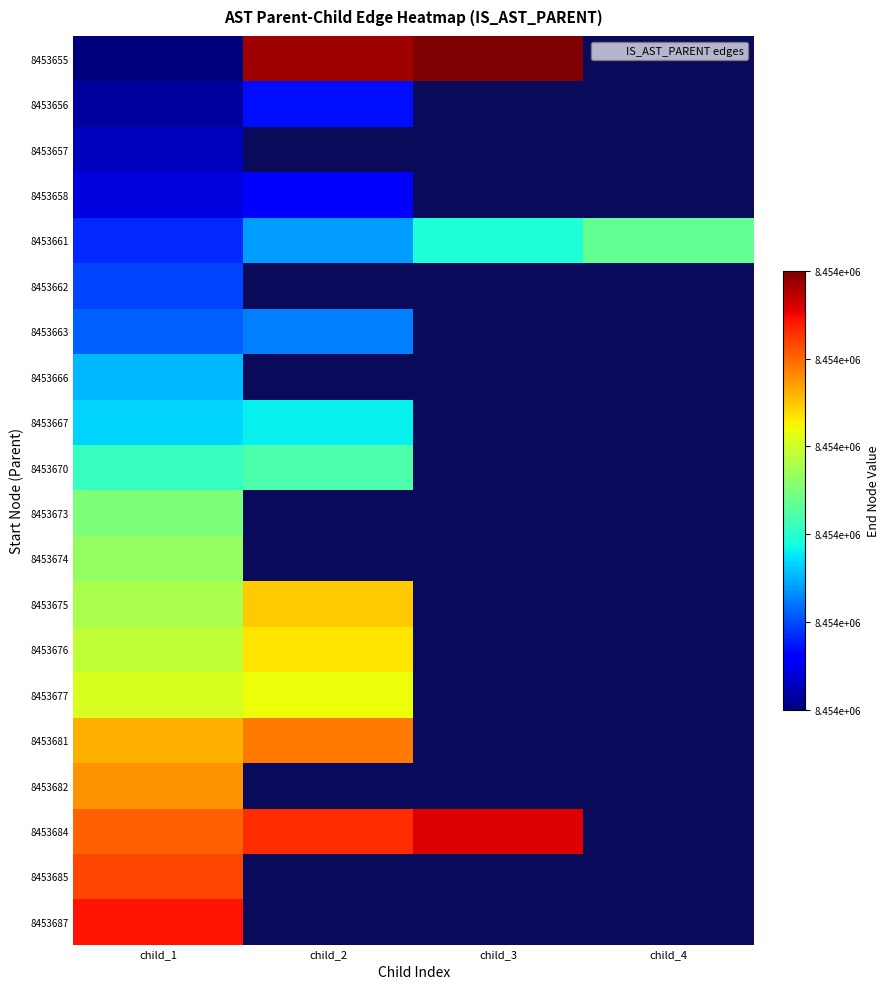

Count the number of categories in the chart.

4